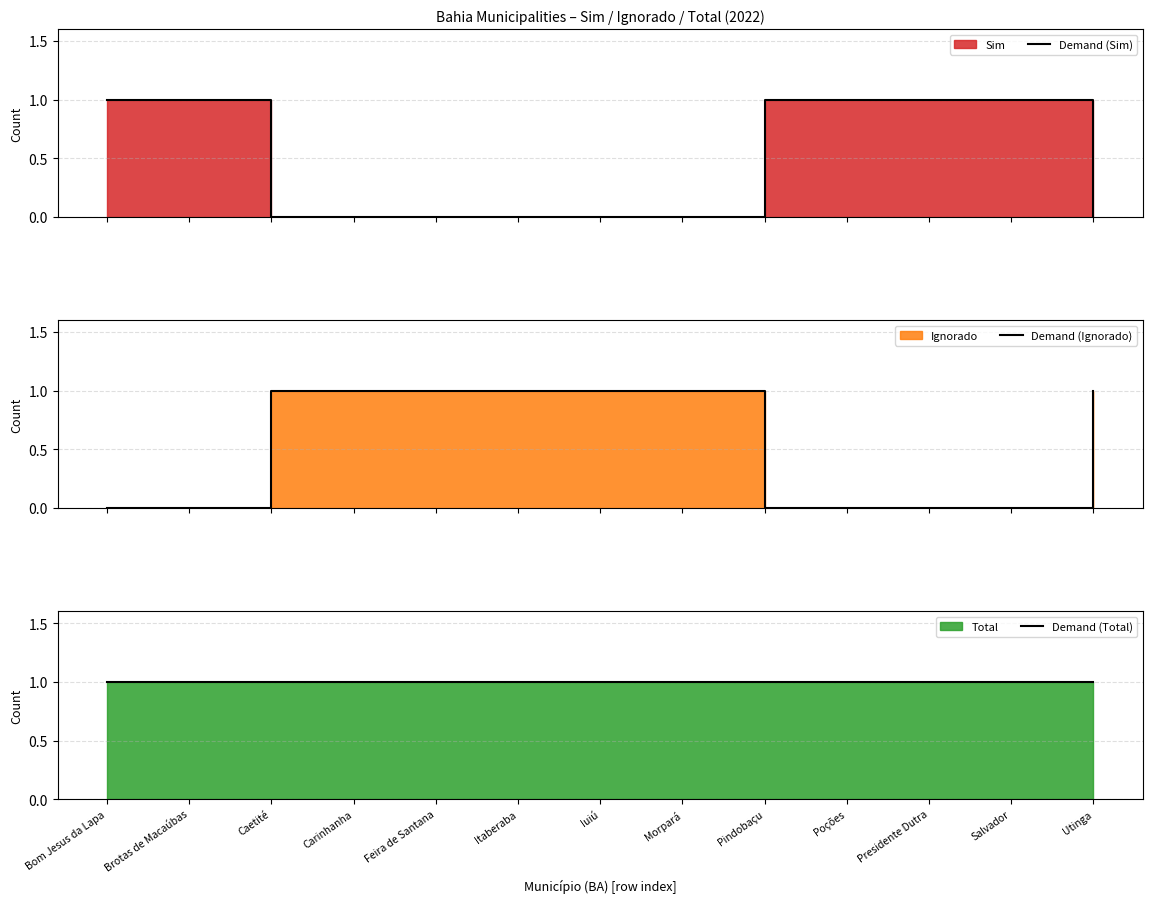

What position from the right is Pindobaçu?

5